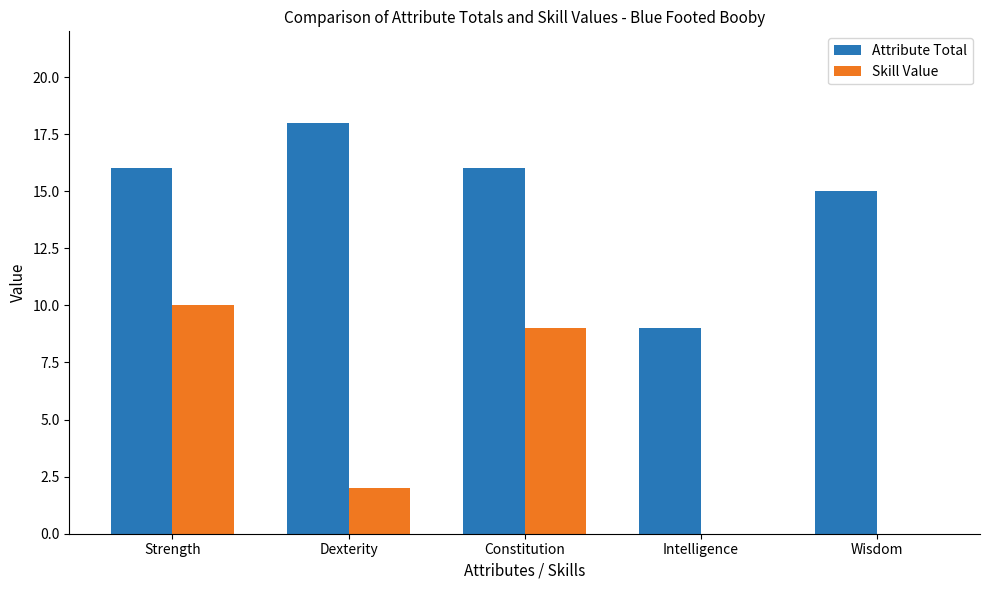

Is the value of Attribute Total at Wisdom greater than the value of Skill Value at Strength?

Yes